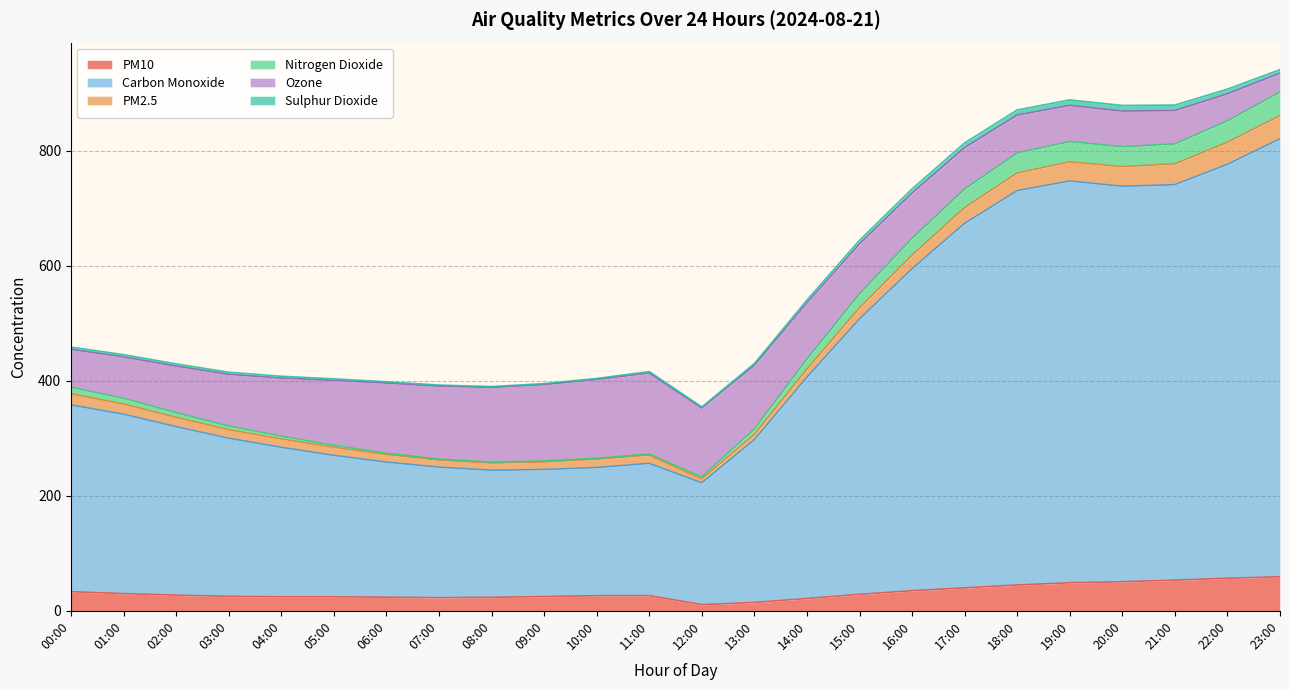

True or false: Nitrogen Dioxide and PM10 intersect in this chart.

False